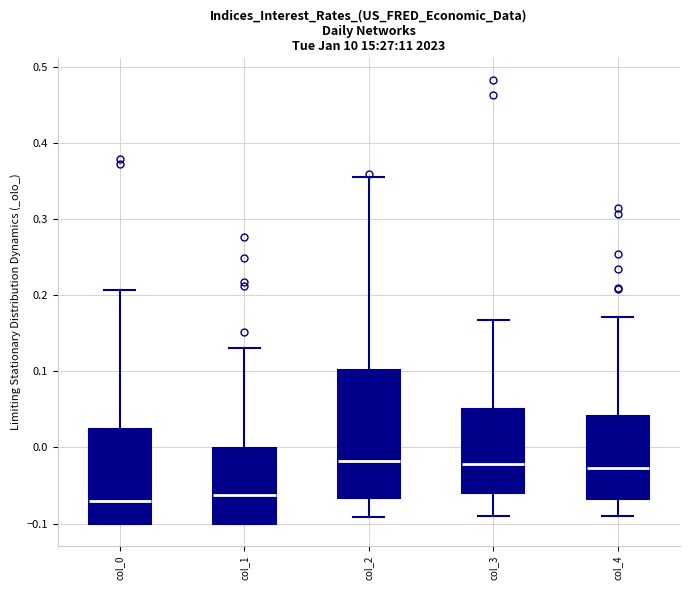

Which box is the tallest, from its lower edge to its upper edge?

col_2